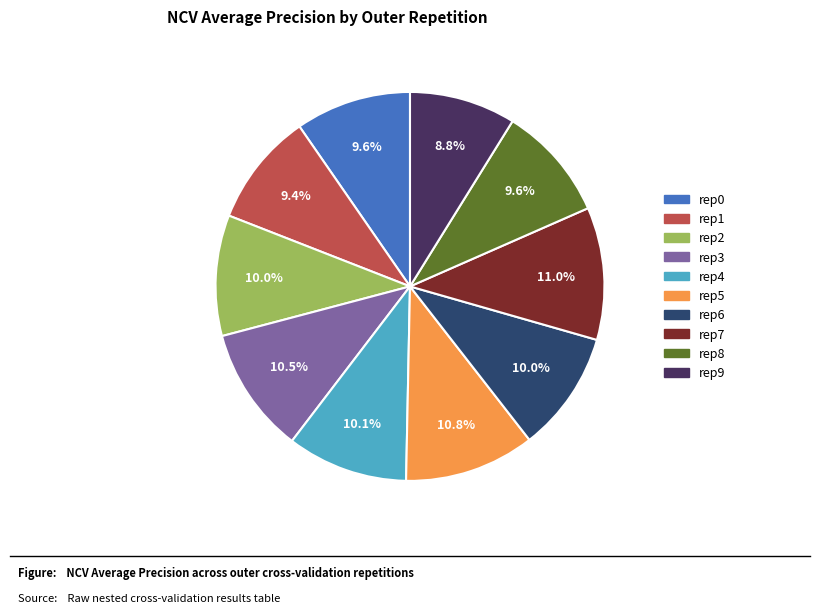

Is there a majority slice in this chart?

No